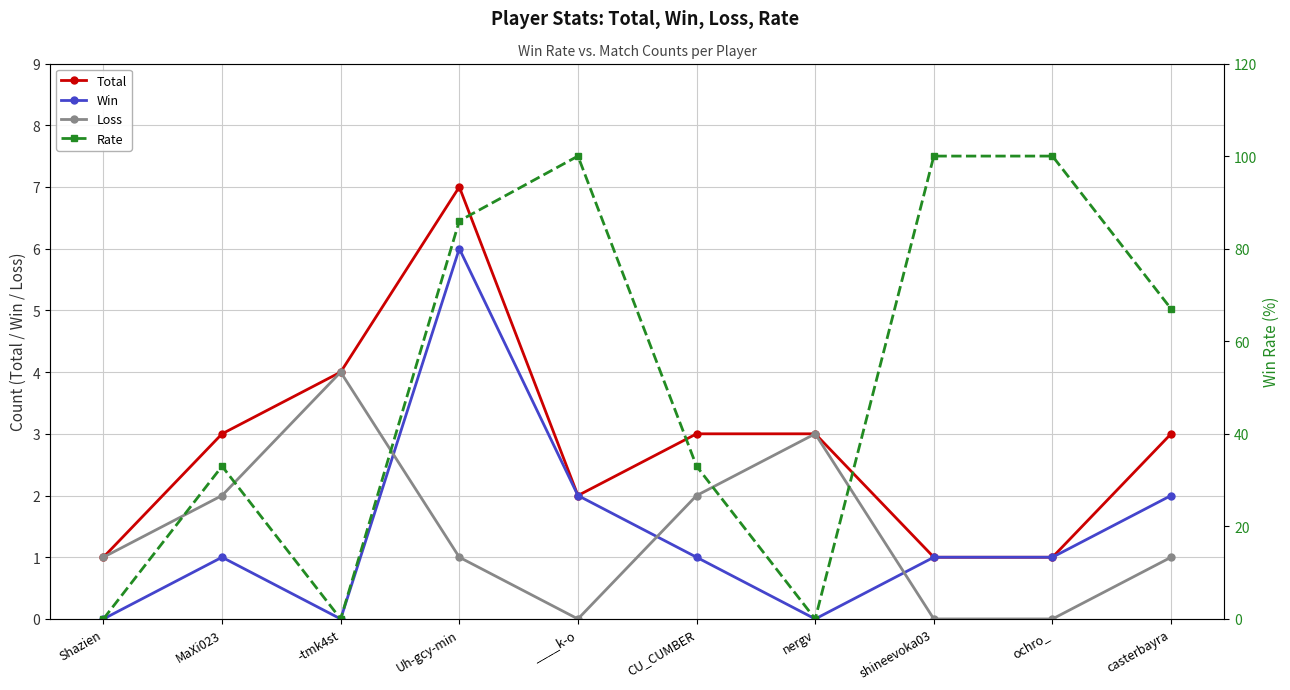

Reading left to right, what are all the values shown in this chart?

Total: Shazien=1	MaXi023=3	-tmk4st=4	Uh-gcy-min=7	____k-o=2	CU_CUMBER=3	nergv=3	shineevoka03=1	ochro_=1	casterbayra=3
Win: Shazien=0	MaXi023=1	-tmk4st=0	Uh-gcy-min=6	____k-o=2	CU_CUMBER=1	nergv=0	shineevoka03=1	ochro_=1	casterbayra=2
Loss: Shazien=1	MaXi023=2	-tmk4st=4	Uh-gcy-min=1	____k-o=0	CU_CUMBER=2	nergv=3	shineevoka03=0	ochro_=0	casterbayra=1
Rate: Shazien=0	MaXi023=33	-tmk4st=0	Uh-gcy-min=86	____k-o=100	CU_CUMBER=33	nergv=0	shineevoka03=100	ochro_=100	casterbayra=67